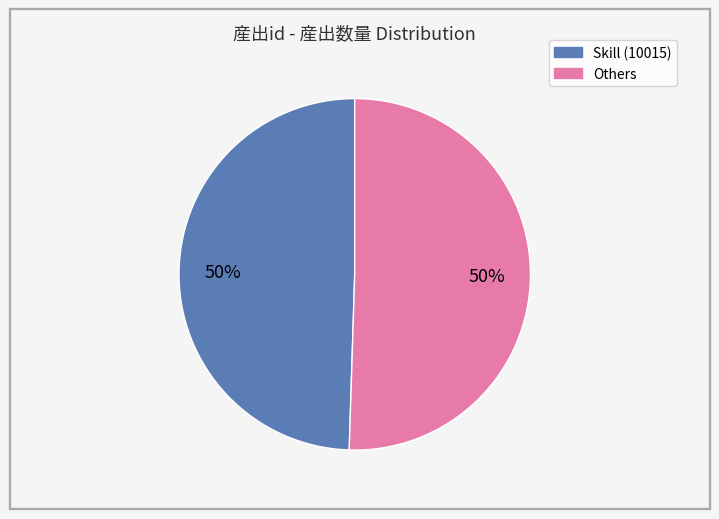

To the nearest percent, what is the average slice percentage?

50%